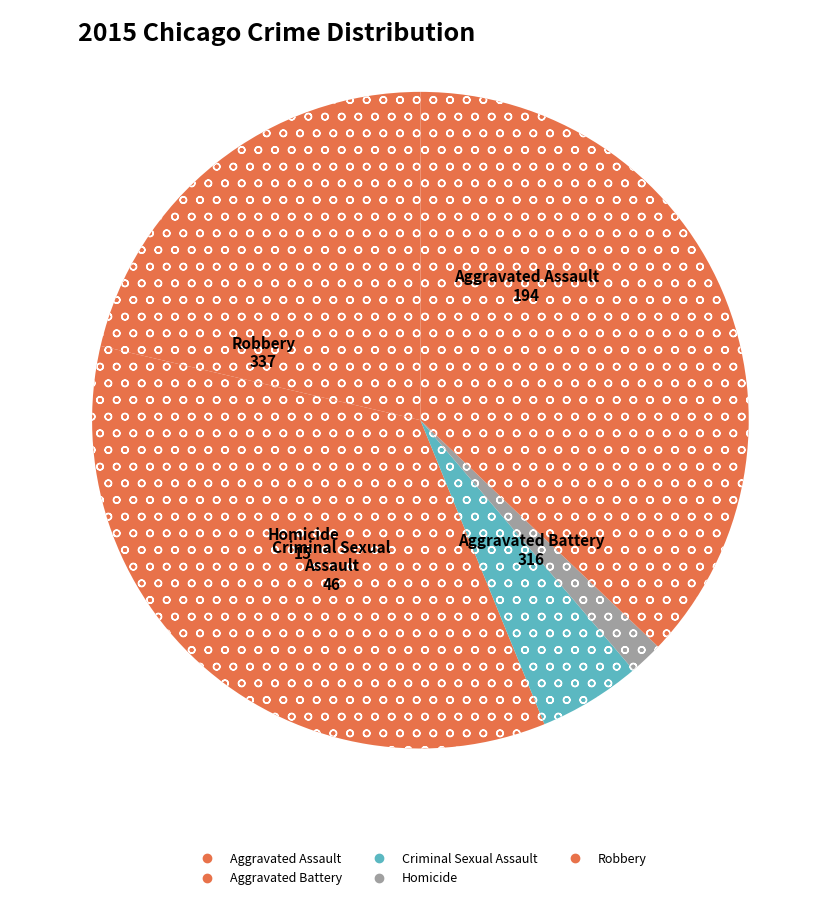

How many segments does this pie chart have?

5